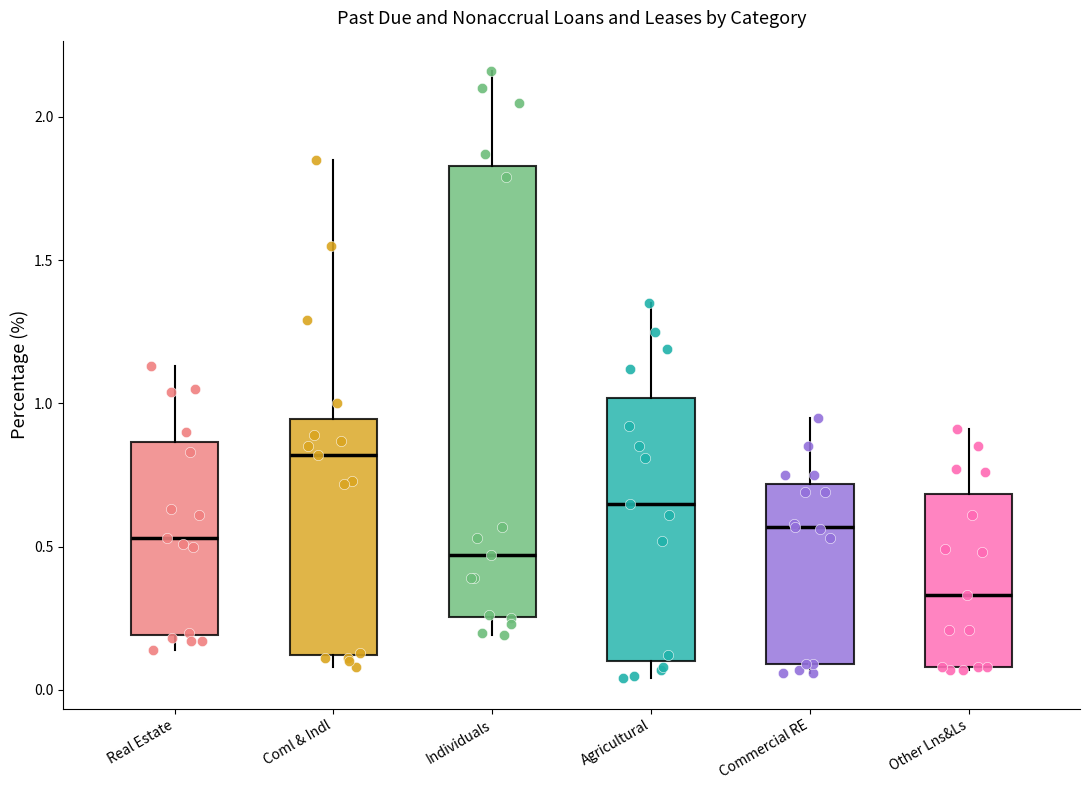

Comparing the boxes themselves (not the whiskers), which one is the tallest?

Individuals